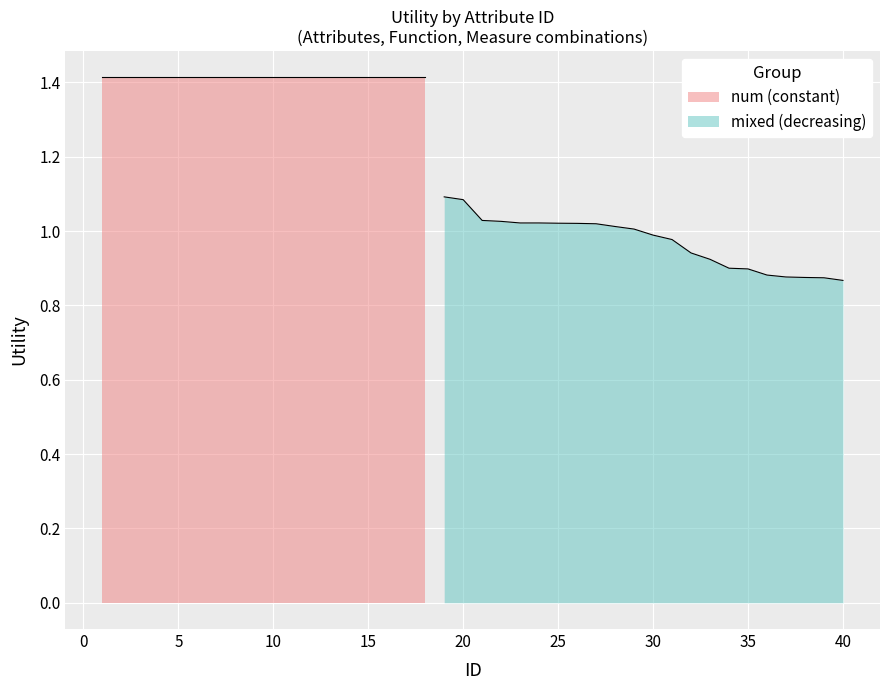

What is the greatest value displayed?

1.4